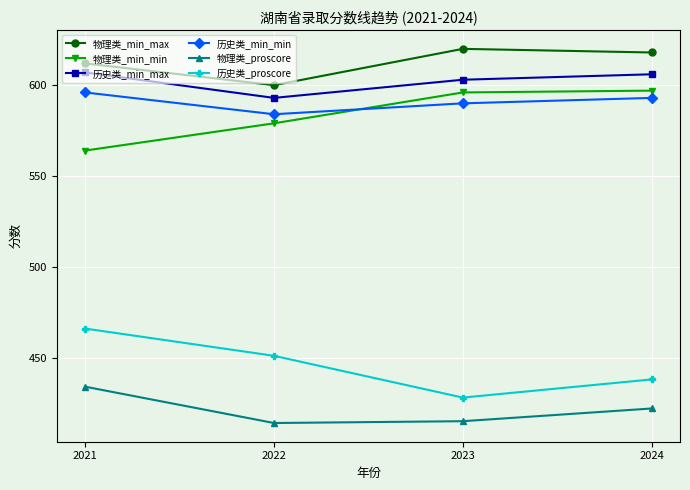

Which series has the largest total across all categories?

物理类_min_max